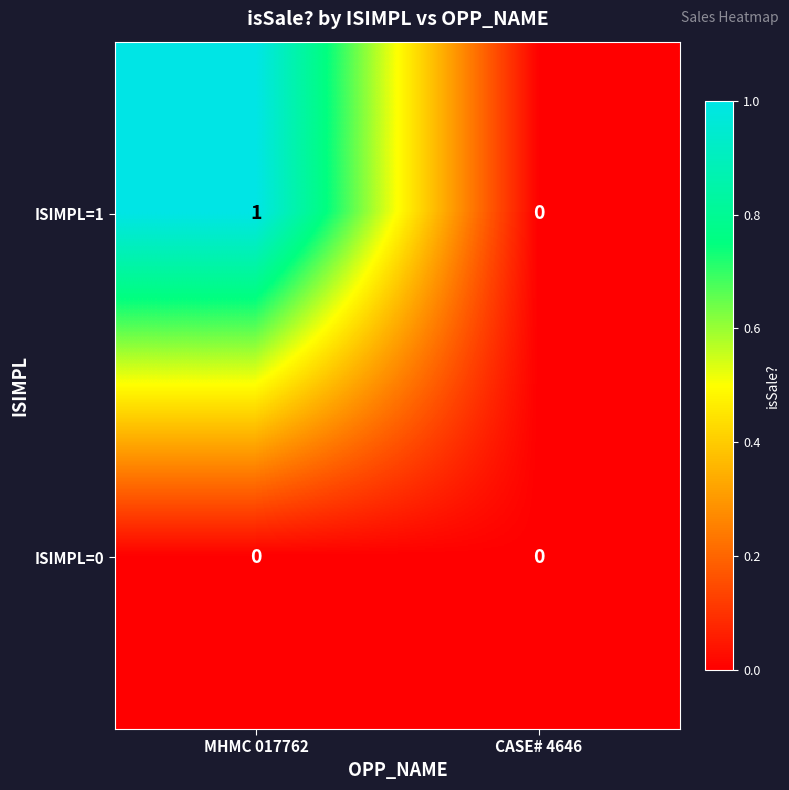

What is the spread (max minus min) of values at MHMC 017762?

1